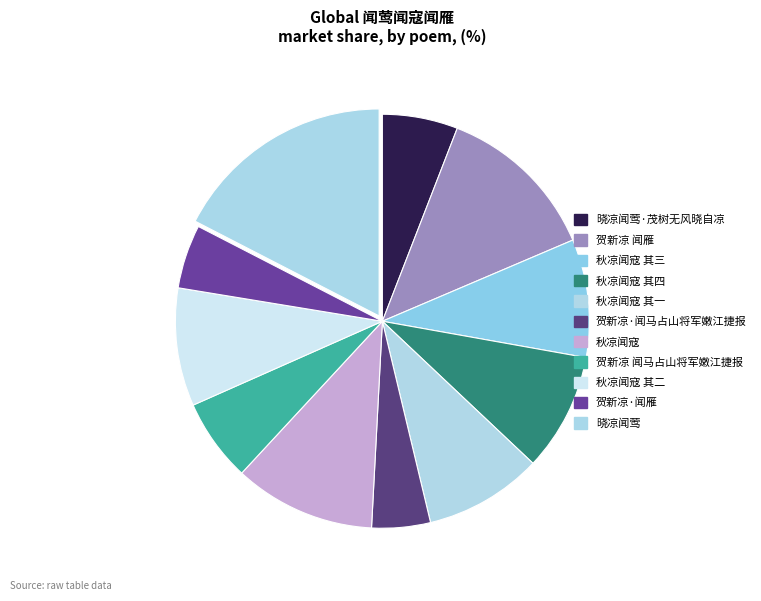

Is it true that 秋凉闻寇 其三 is 9% of the pie?

True